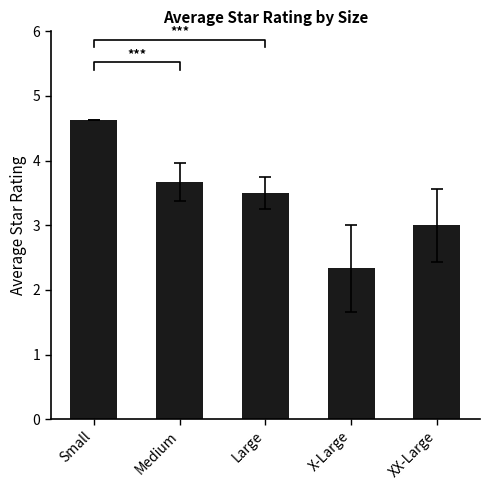

Reading left to right, list all the values displayed in this chart.

Small=4.6	Medium=3.7	Large=3.5	X-Large=2.3	XX-Large=3.0